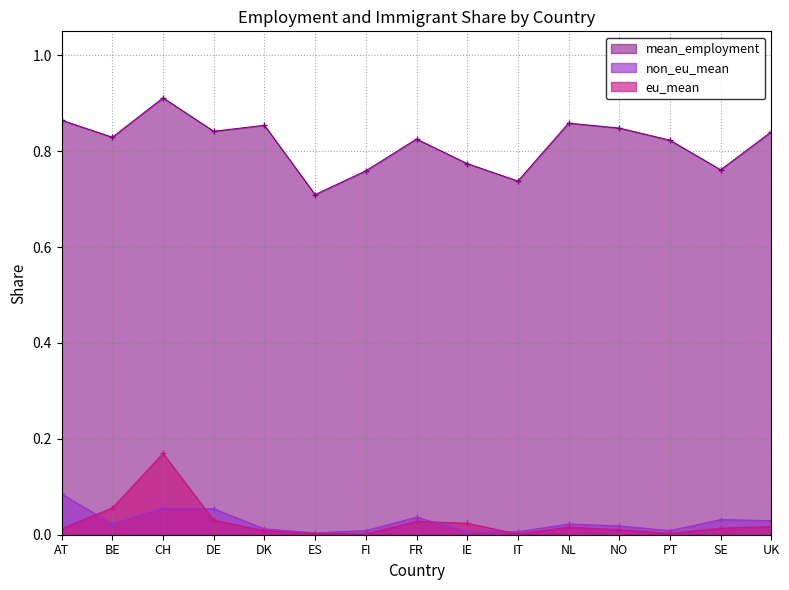

In mean_employment, how many points are higher than both neighbors (excluding endpoints)?

4